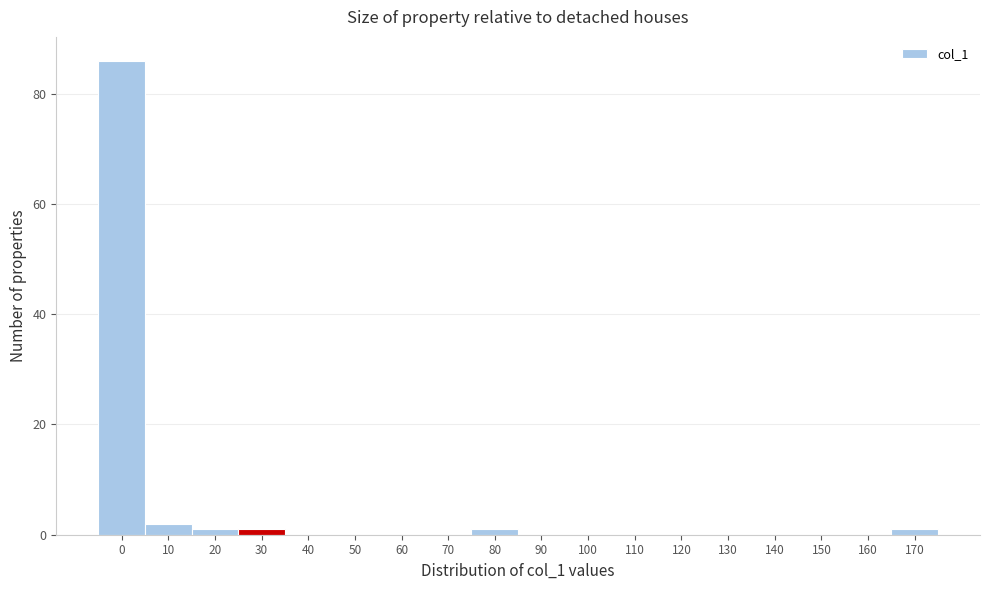

Reading left to right, list all the values displayed in this chart.

0=86	10=2	20=1	30=1	40=0	50=0	60=0	70=0	80=1	90=0	100=0	110=0	120=0	130=0	140=0	150=0	160=0	170=1